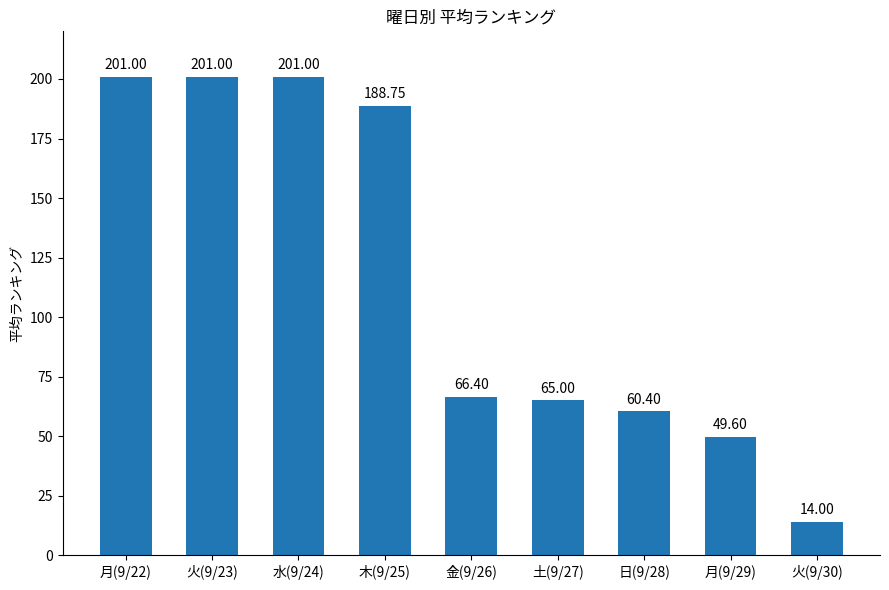

What is the ratio of the value at 水(9/24) to the value at 金(9/26)?

3.0